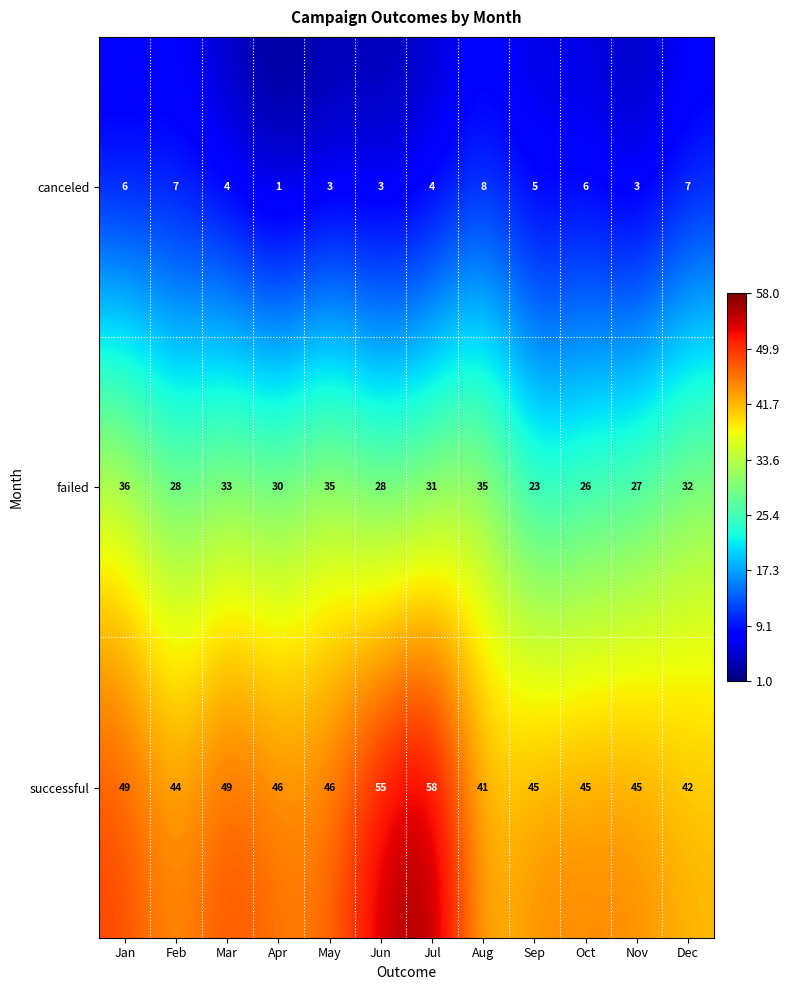

What is the difference between the highest and lowest values at Dec?

35